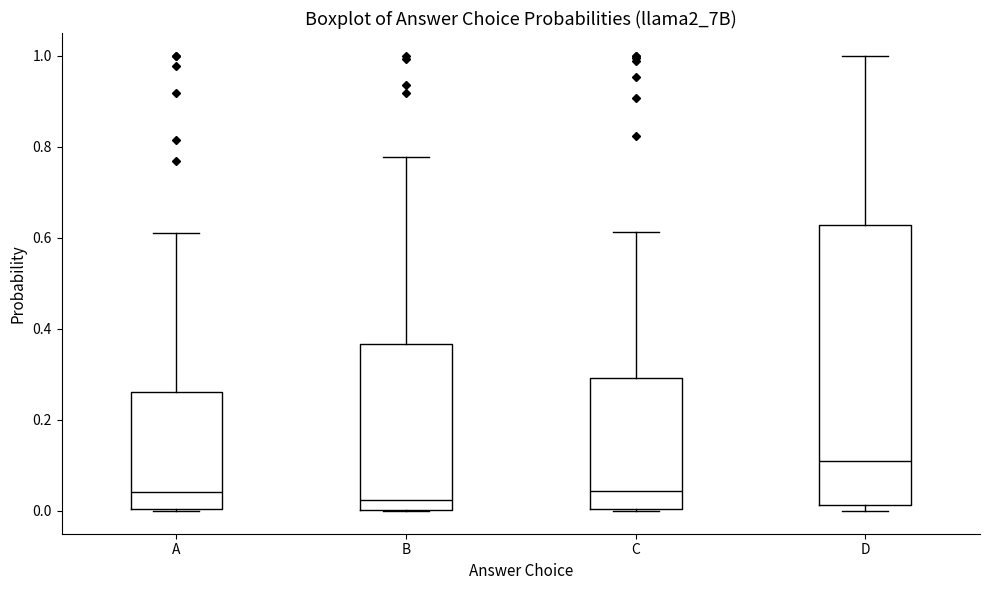

Reading left to right, read every box against the y-axis: the position of its median line, the range the box covers, and the ends of its whiskers. The values are not printed on the chart, so give them approximately, as read against the axis.

A: median 0.04, box 0.00 to 0.26, whiskers 0.00 to 0.60
B: median 0.02, box 0.00 to 0.36, whiskers 0.00 to 0.78
C: median 0.04, box 0.00 to 0.30, whiskers 0.00 to 0.62
D: median 0.10, box 0.02 to 0.62, whiskers 0.00 to 1.00